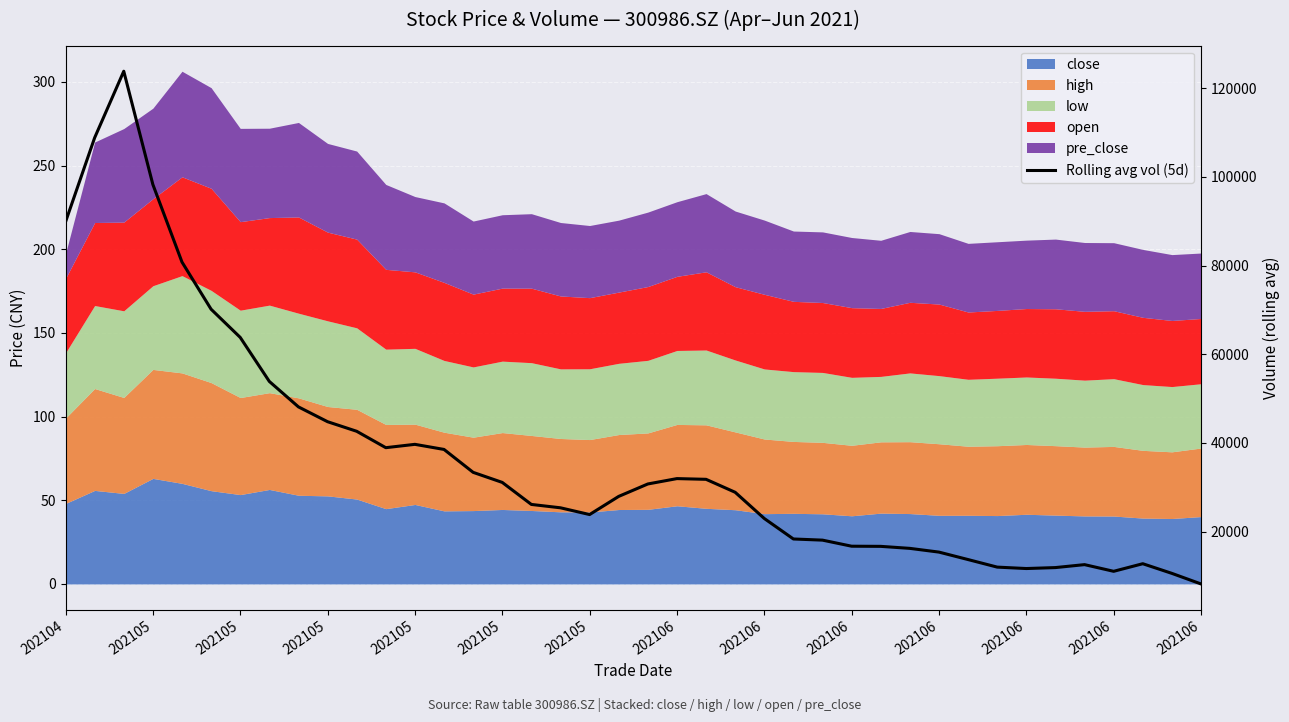

Where does the data first go above 28870?

202104